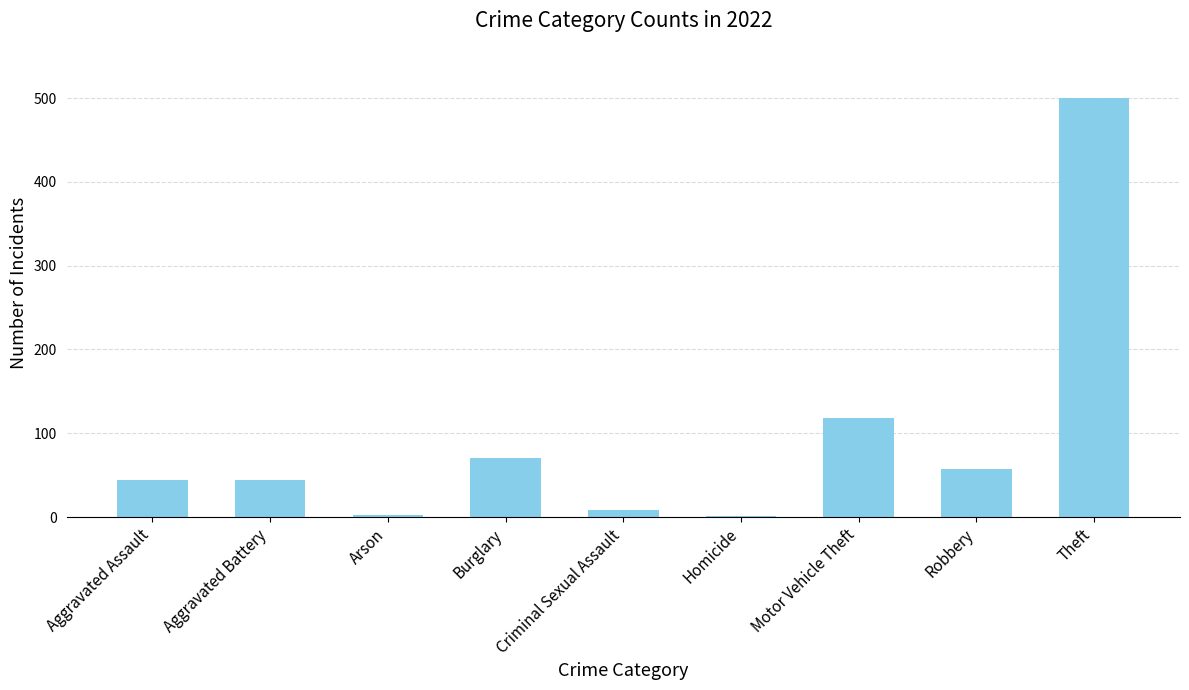

What is the maximum value shown in the chart?

500